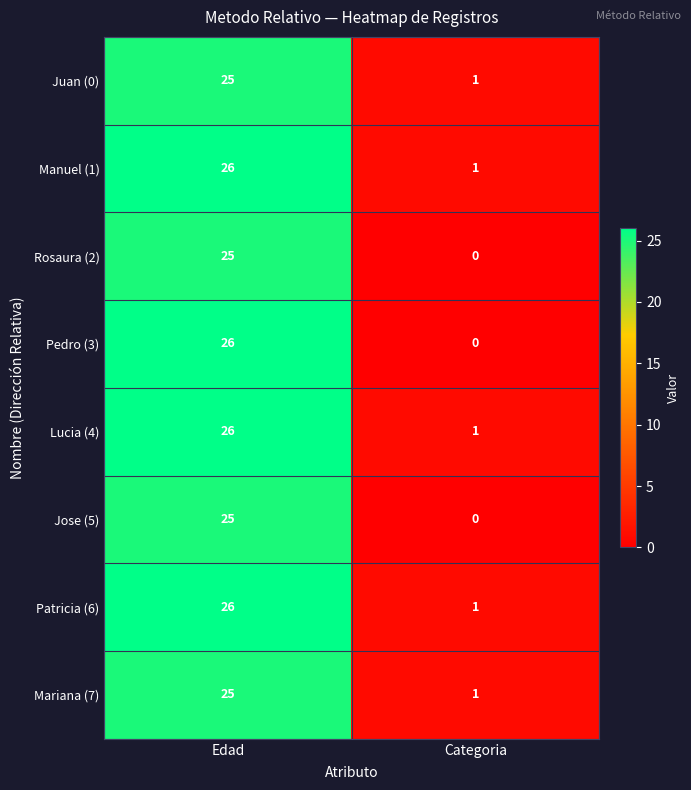

List the labels in order of Rosaura (2) value, largest first.

Edad, Categoria